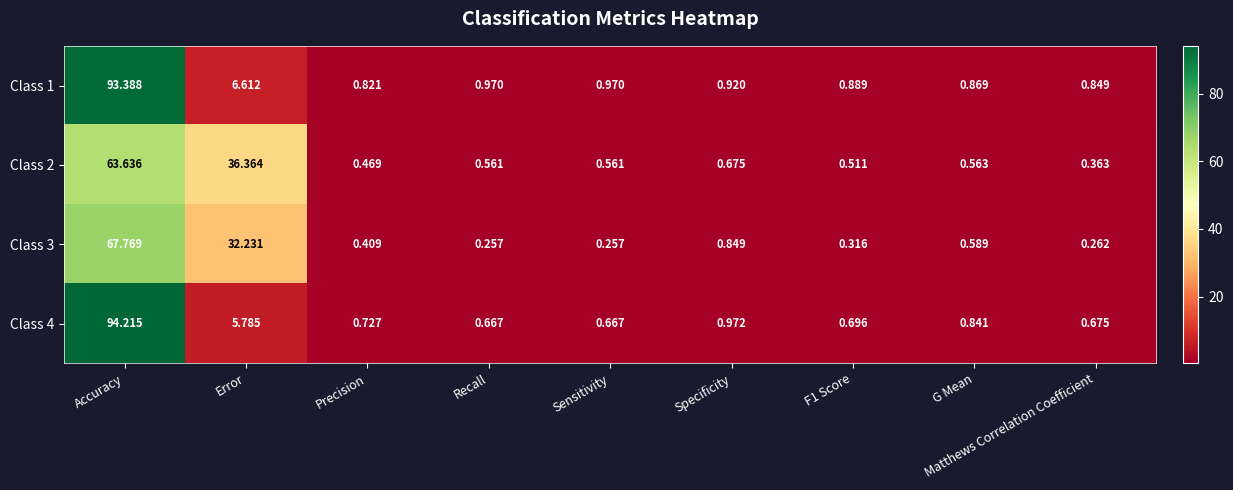

Is the value of Class 4 at Sensitivity greater than the value of Class 3 at Precision?

Yes